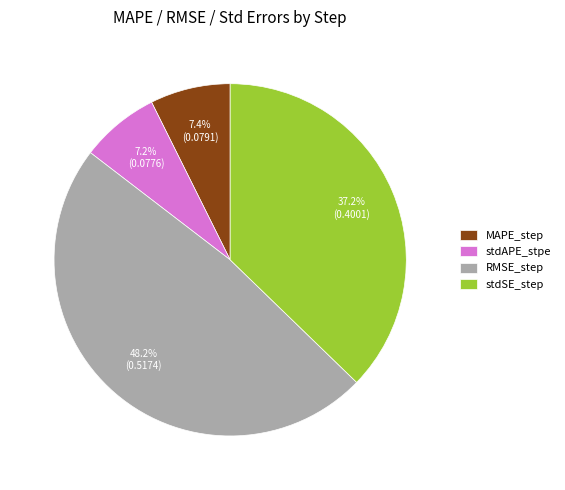

True or false: RMSE_step accounts for 58% of the total.

False